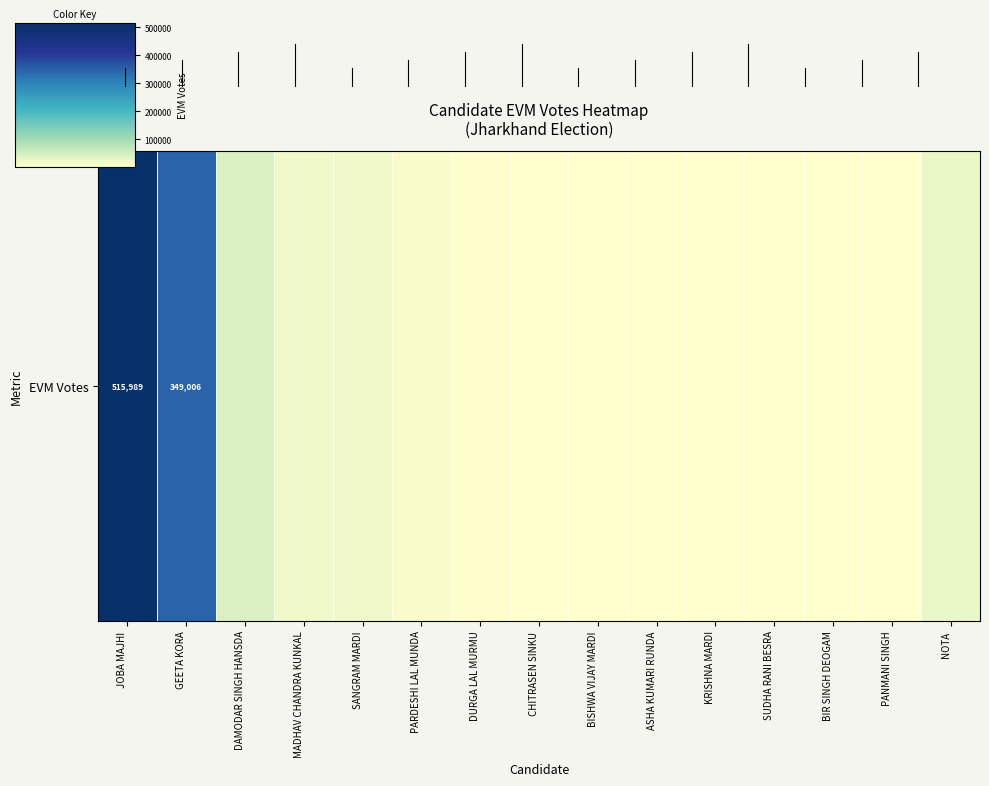

Is it true that the value at KRISHNA MARDI is 2597?

True